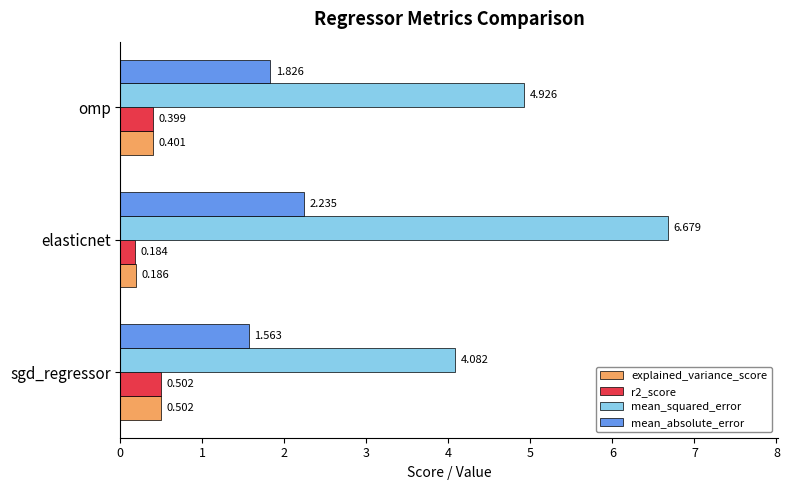

Which series changed the most between elasticnet and omp?

mean_squared_error